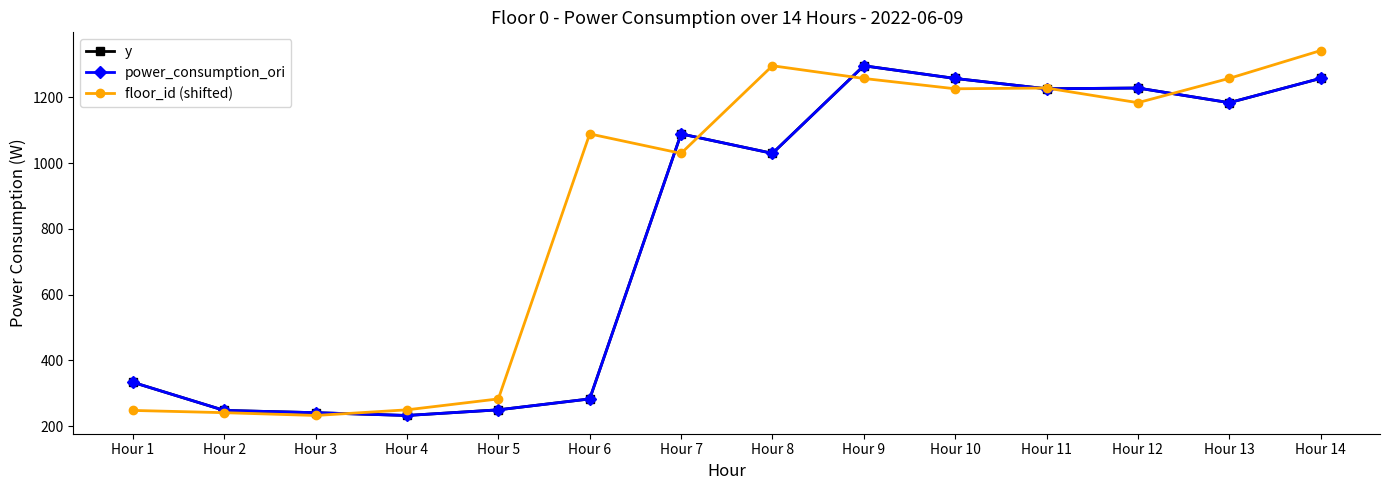

Does the chart have visible grid lines?

No